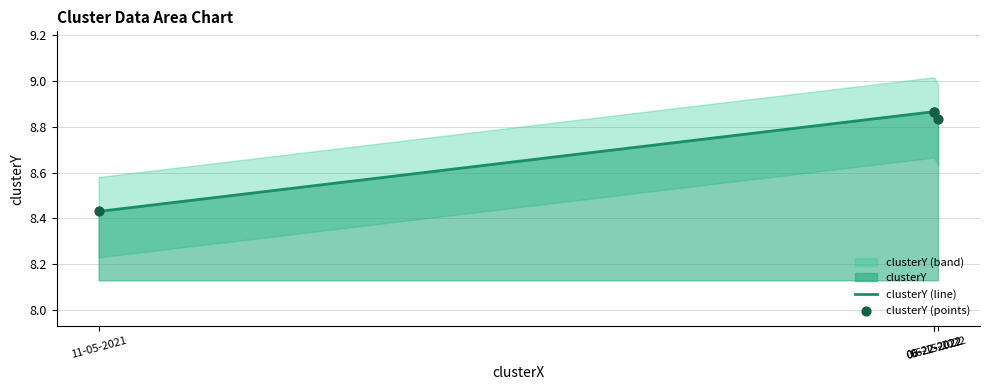

Which series reaches the minimum Y coordinate?

clusterY (line)